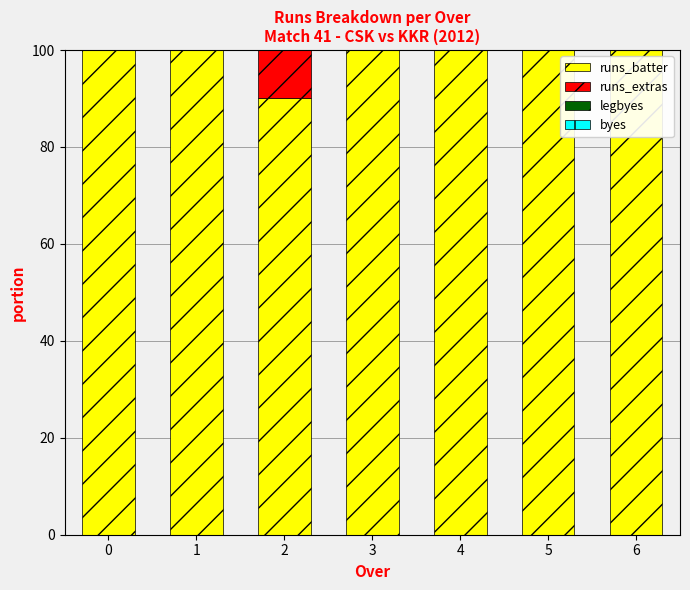

How many series are shown in this chart?

2